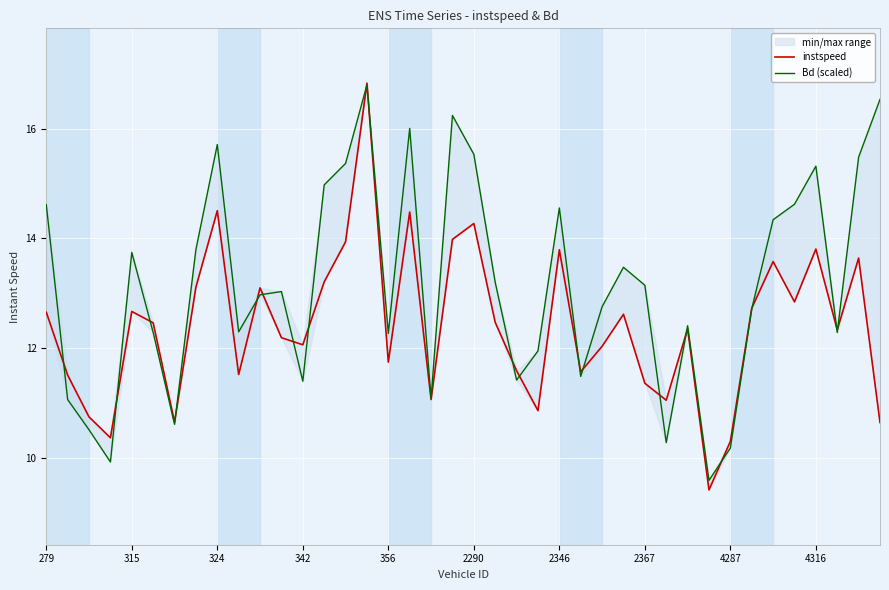

Rank the series by their average value, from lowest to highest.

instspeed, Bd (scaled)